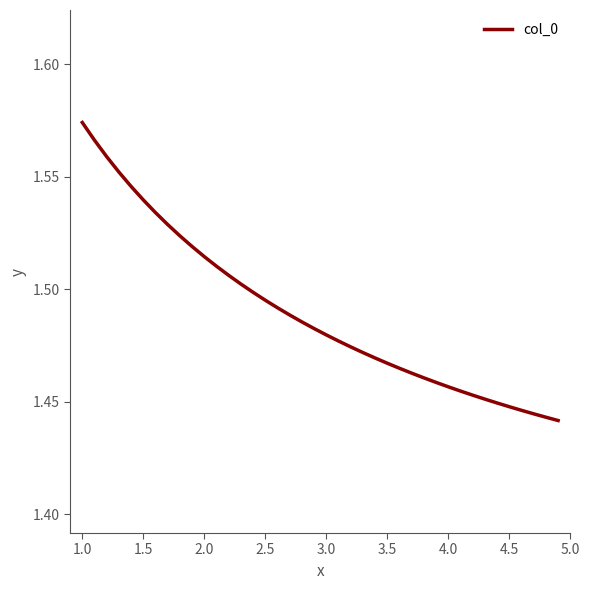

True or false: the data shows 0.6 at 4.5.

False